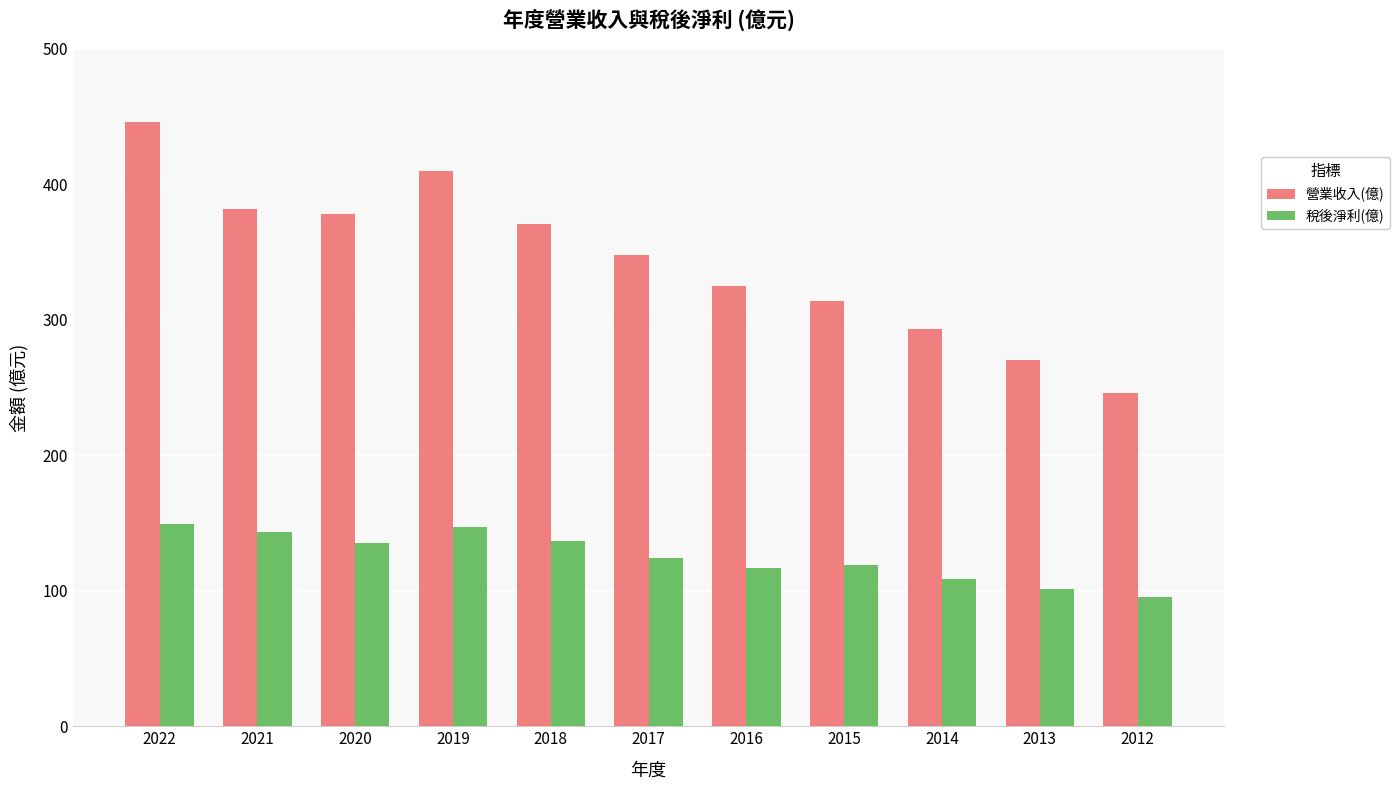

Rank the series at 2020 from highest to lowest value.

營業收入(億), 稅後淨利(億)